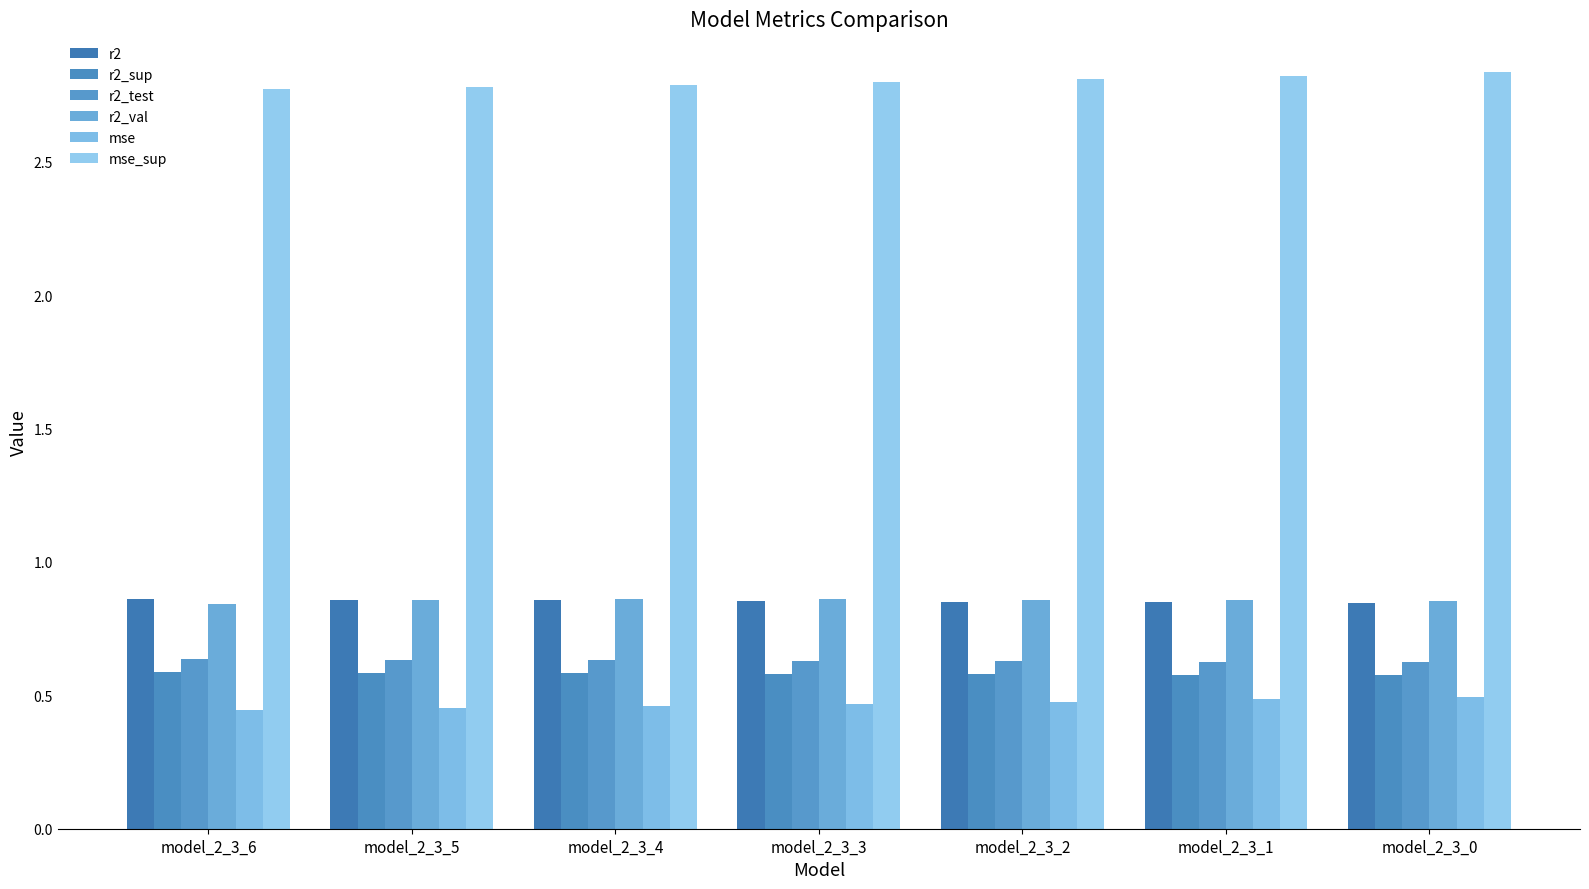

Which category has the highest value across all series?

model_2_3_0